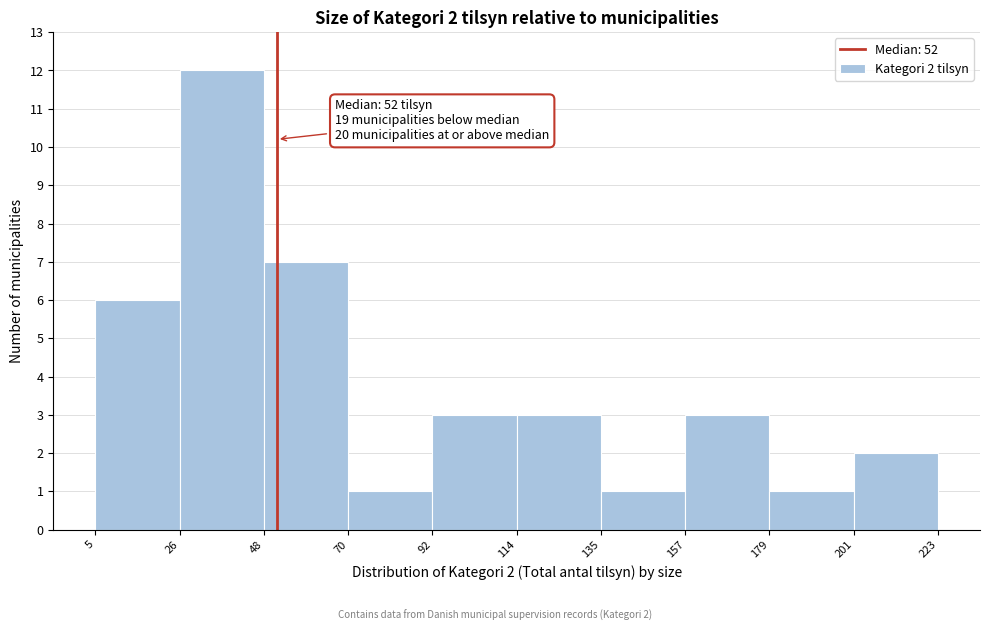

Which range on the x-axis has the tallest bar?

26 to 48